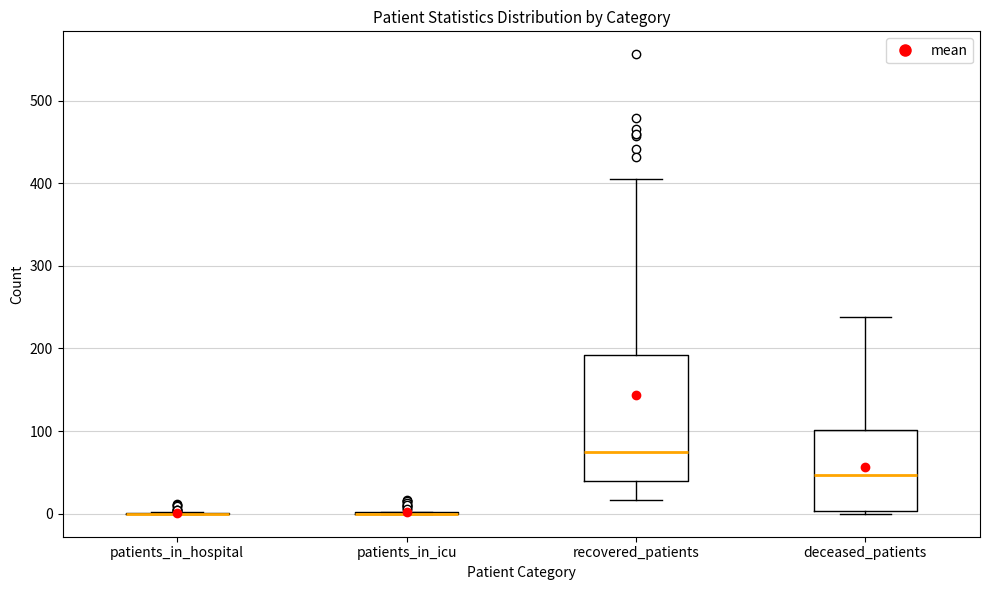

Reading left to right, read every box against the y-axis: the position of its median line, the range the box covers, and the ends of its whiskers. The values are not printed on the chart, so give them approximately, as read against the axis.

patients_in_hospital: box collapsed to a line at 0, whiskers 0 to 0
patients_in_icu: box collapsed to a line at 0, whiskers 0 to 0
recovered_patients: median 80, box 40 to 190, whiskers 20 to 410
deceased_patients: median 50, box 0 to 100, whiskers 0 (just below the box's lower edge) to 240